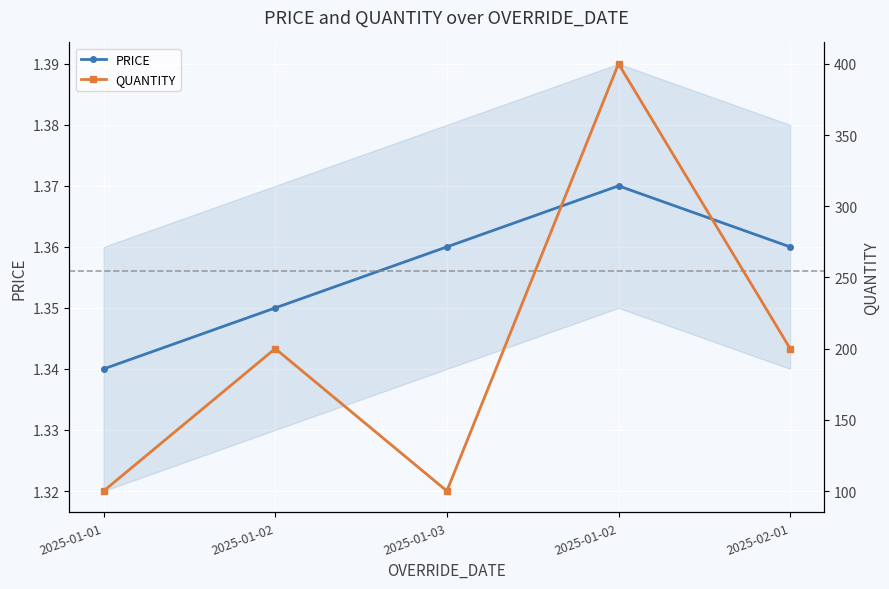

What is the average value of the QUANTITY series?

200.0